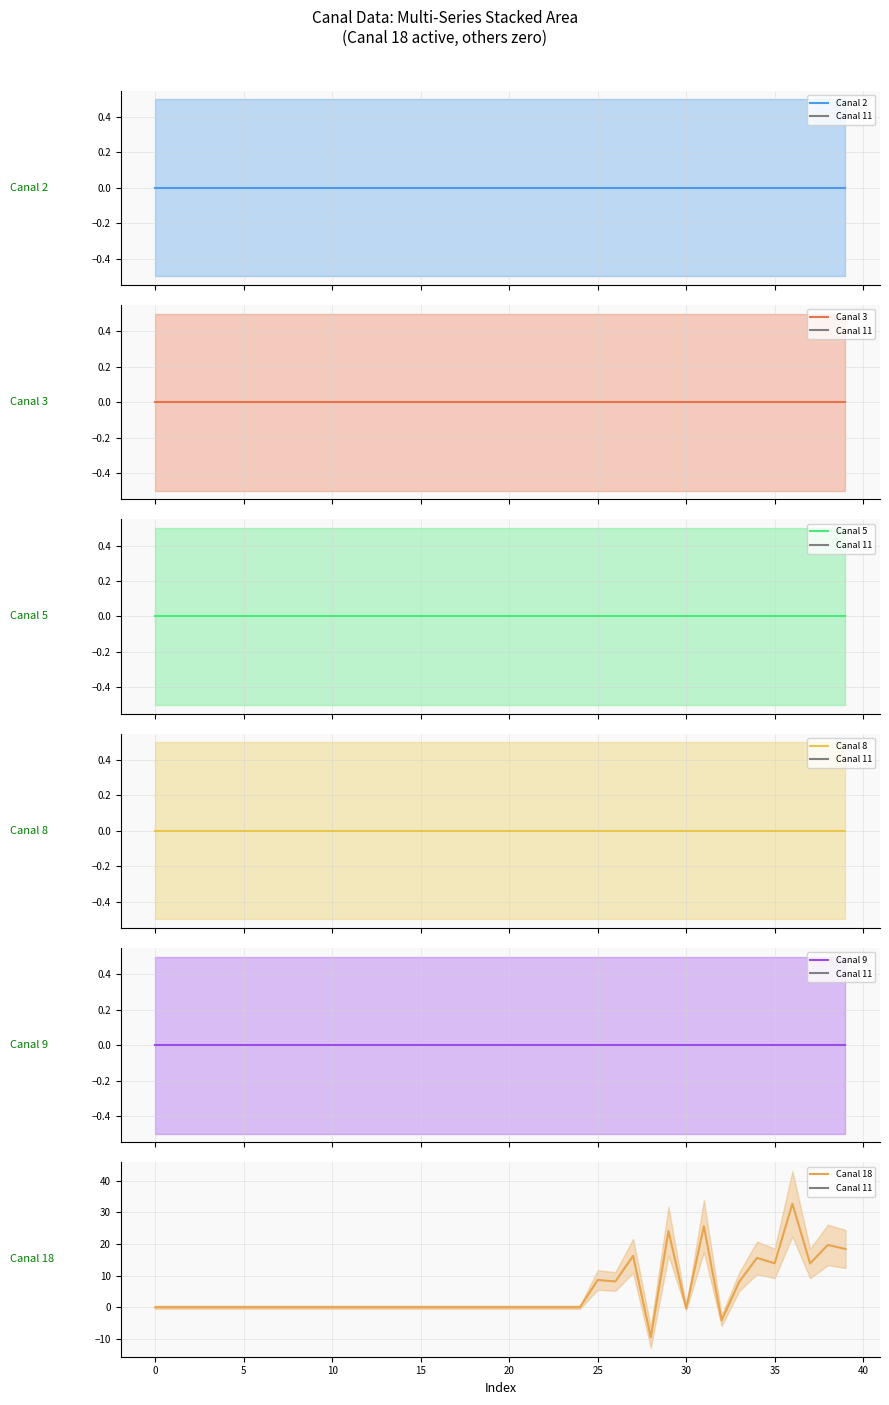

True or false: Canal 3 has more than 0 interior local peaks.

False